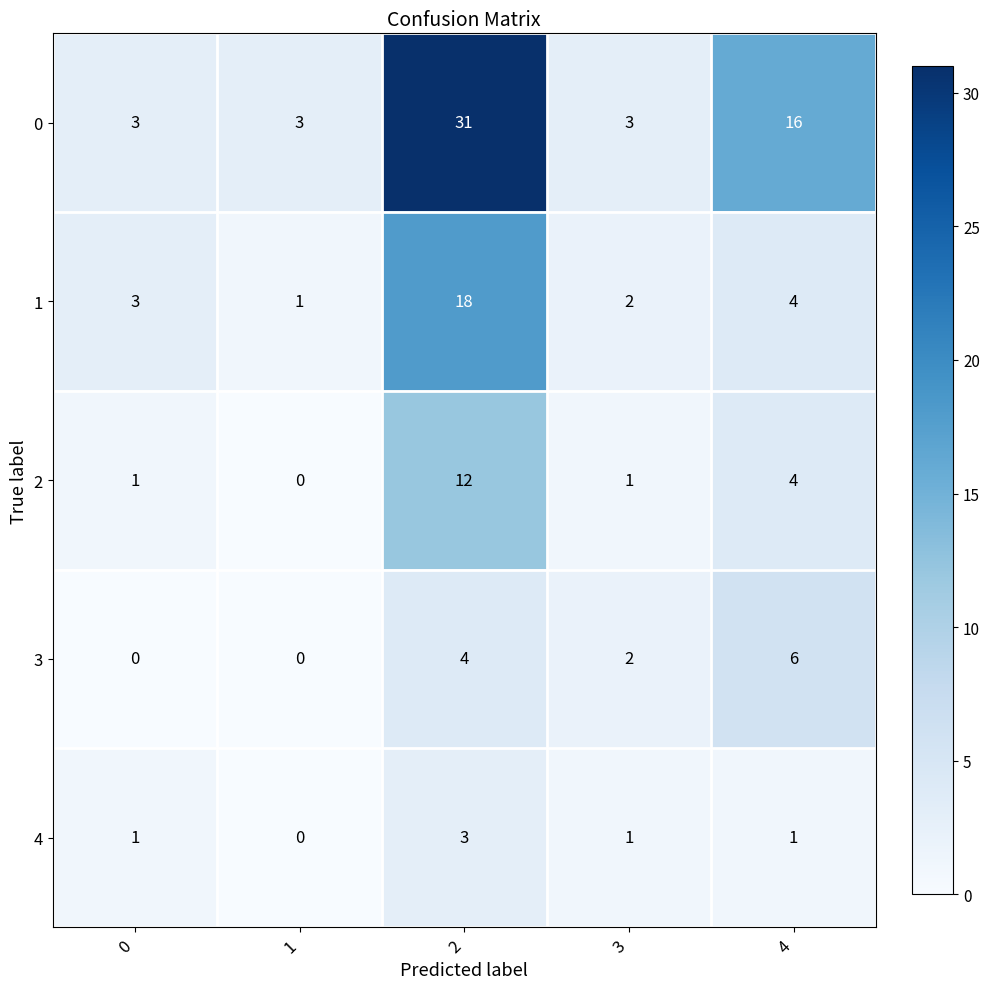

The 3 series shows 2 at 3. True or false?

True